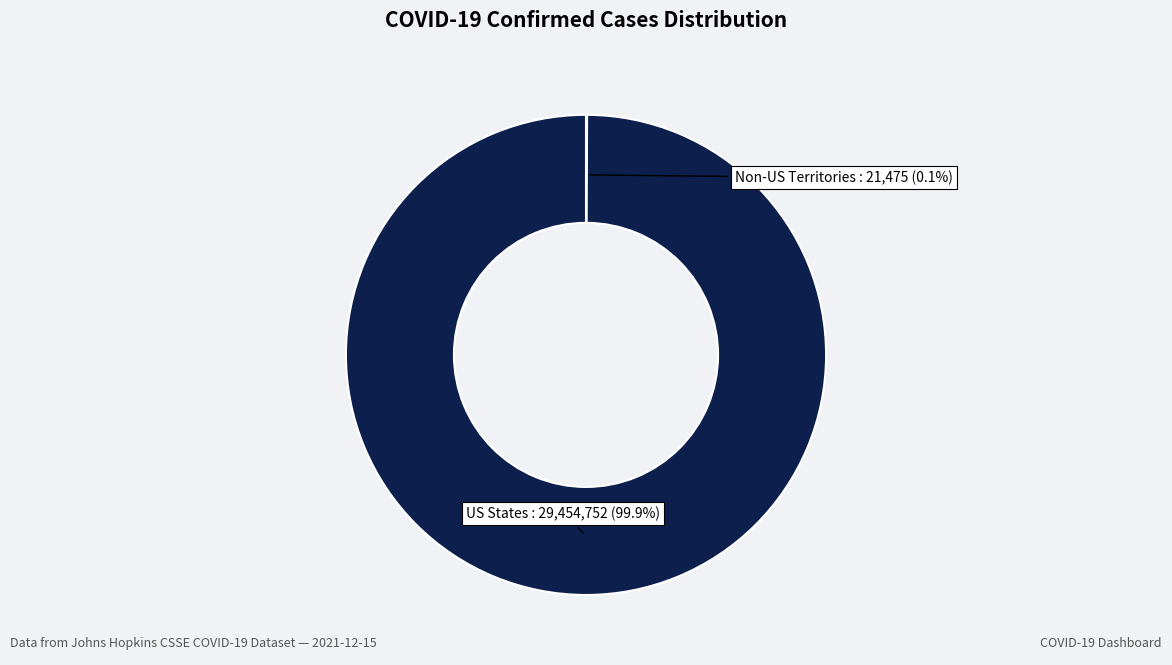

Does any single category account for the majority?

Yes